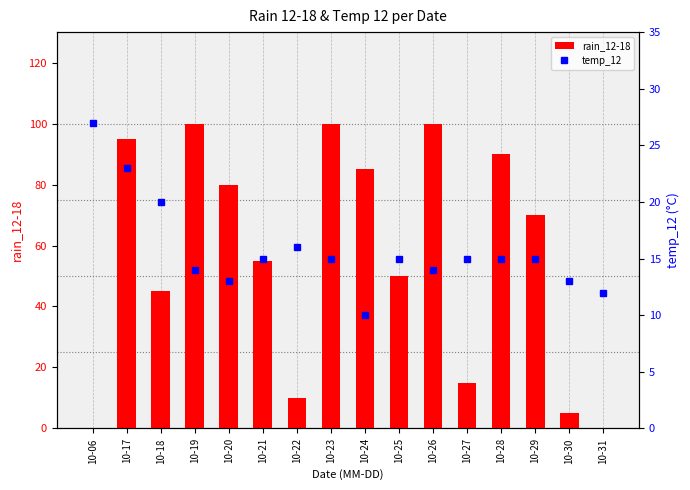

What is the difference between the highest and lowest values at 10-06?

27